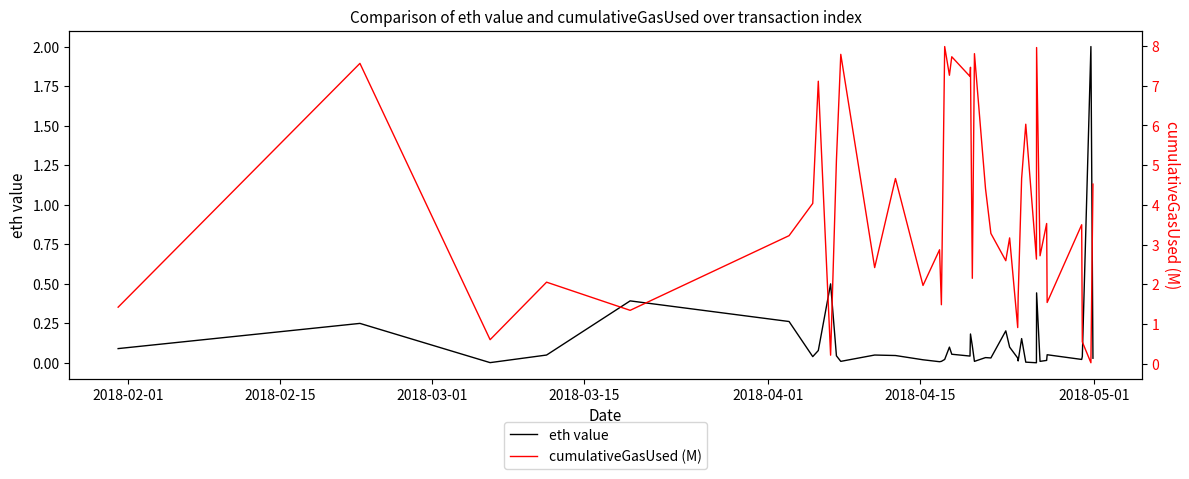

What are all the series names shown in the legend?

eth value, cumulativeGasUsed (M)